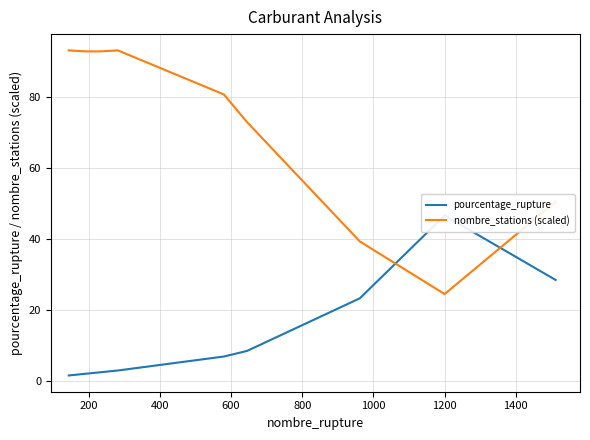

What is the value of the pourcentage_rupture point at the 2nd from the left?

2.0